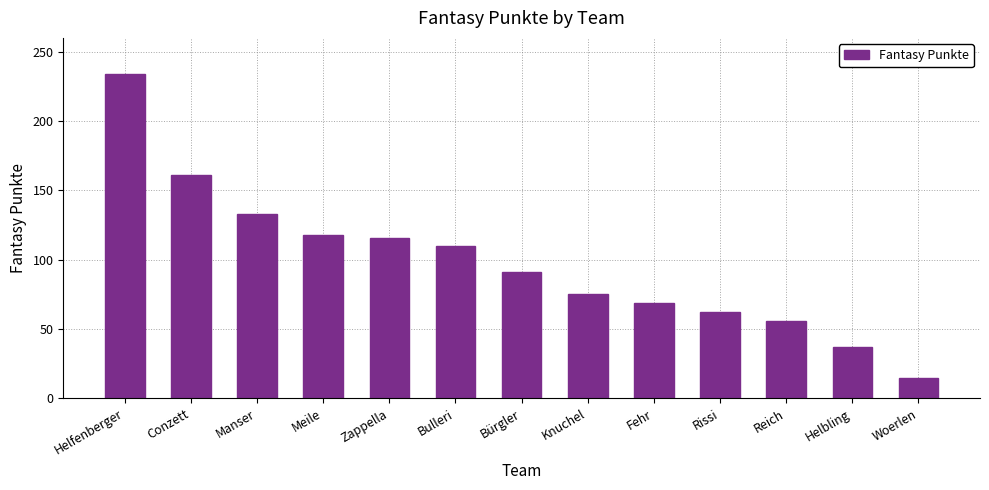

At which label does the data first exceed 91?

Helfenberger